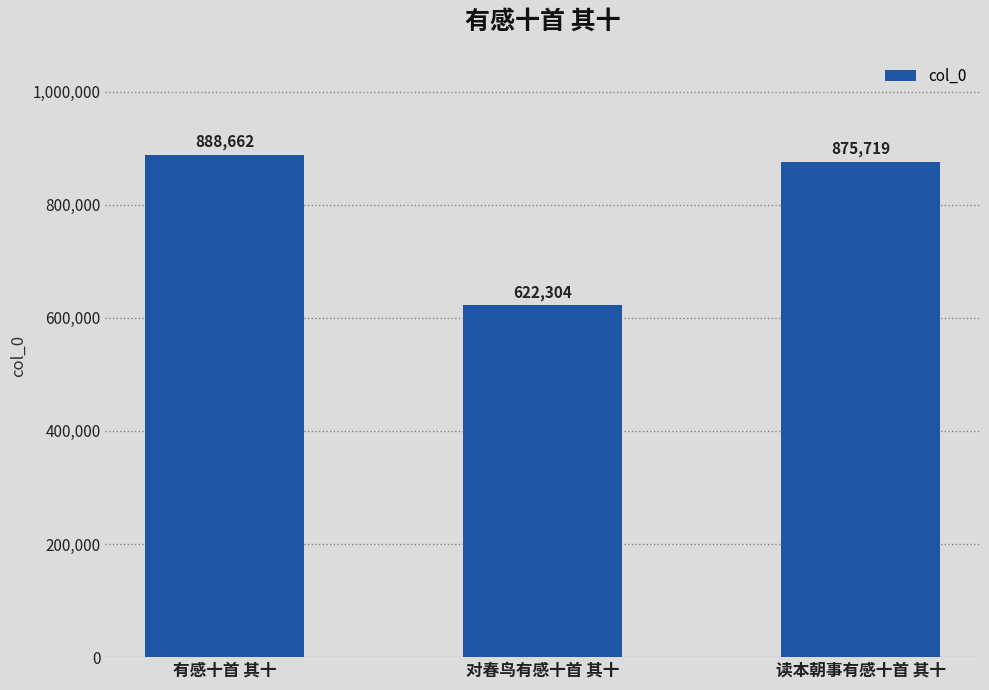

Reading right to left, list all the values displayed in this chart.

875719	622304	888662